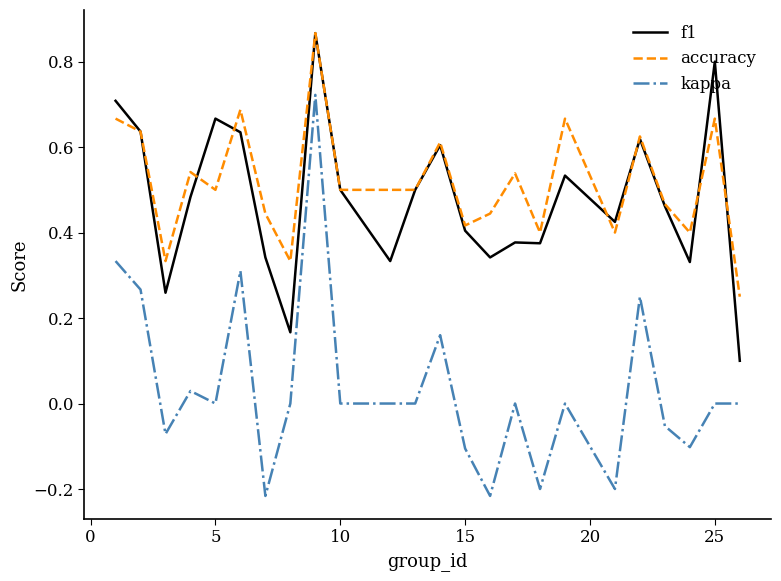

True or false: f1 and kappa intersect in this chart.

False